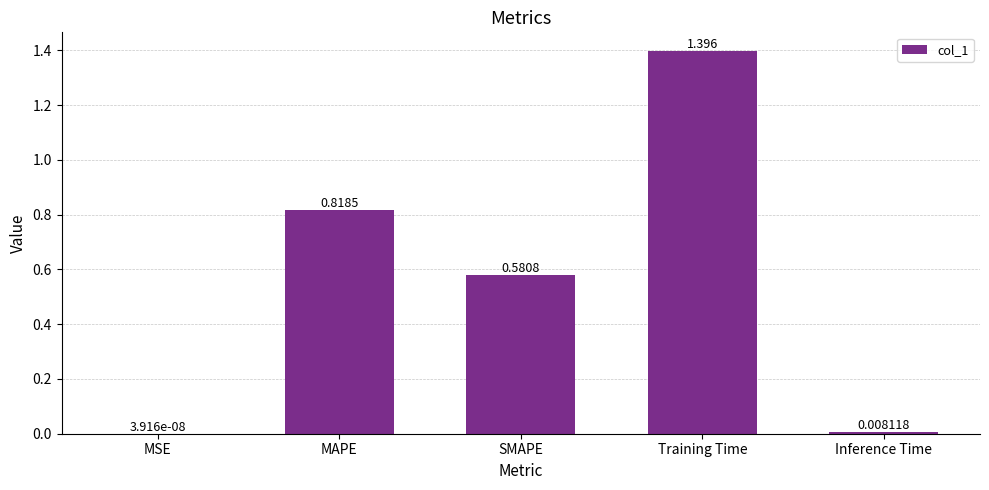

At which label is the value closest to 0?

MSE